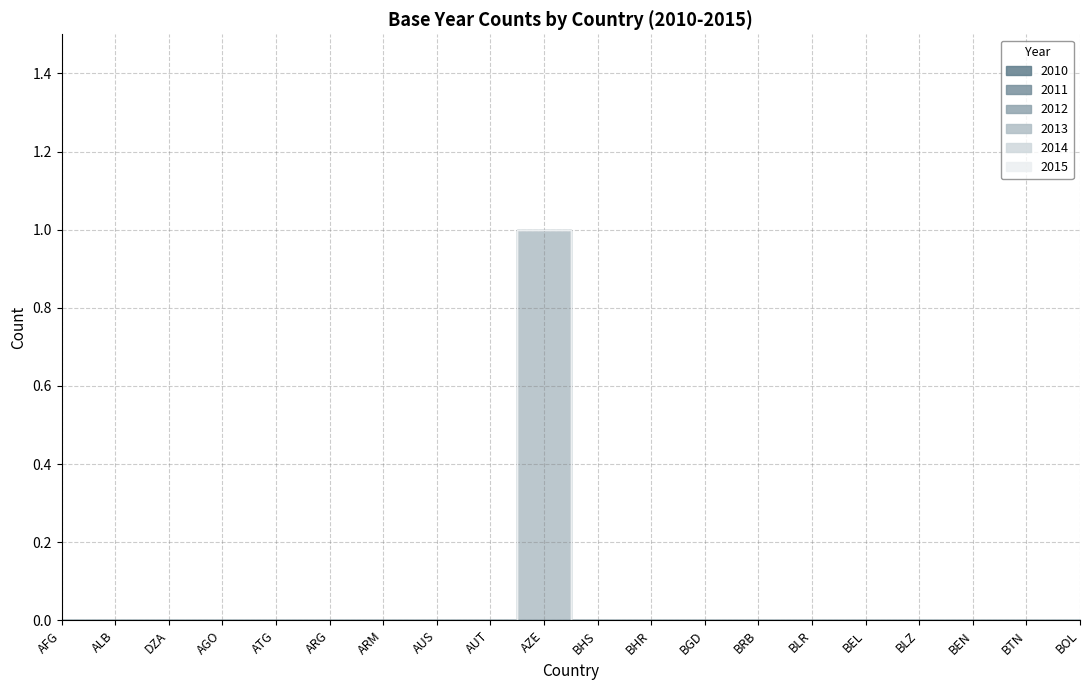

The value of 2013 at BEN is -1. True or false?

False